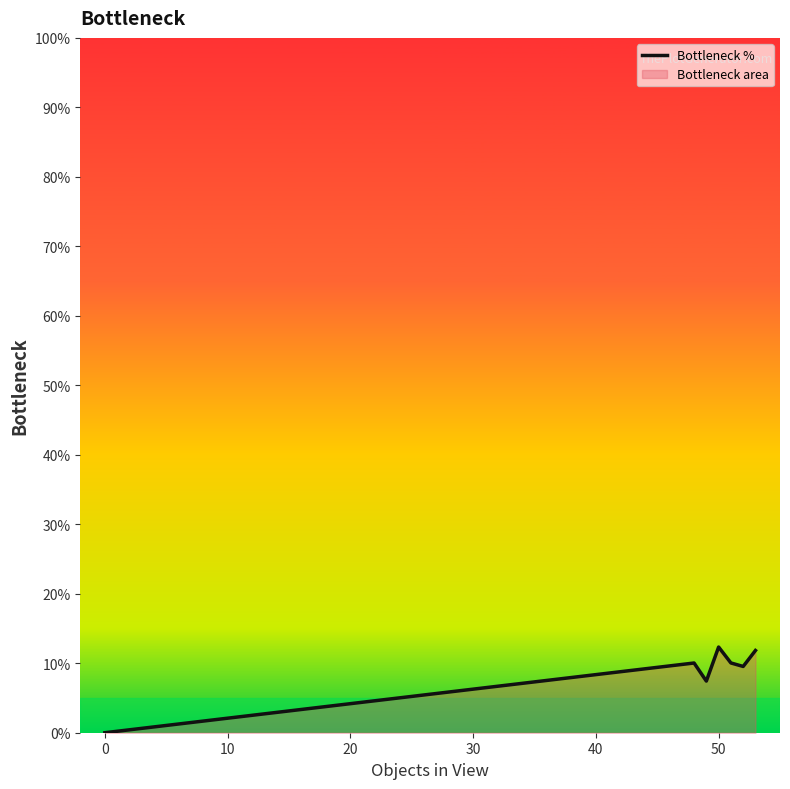

How many values are above zero?

6